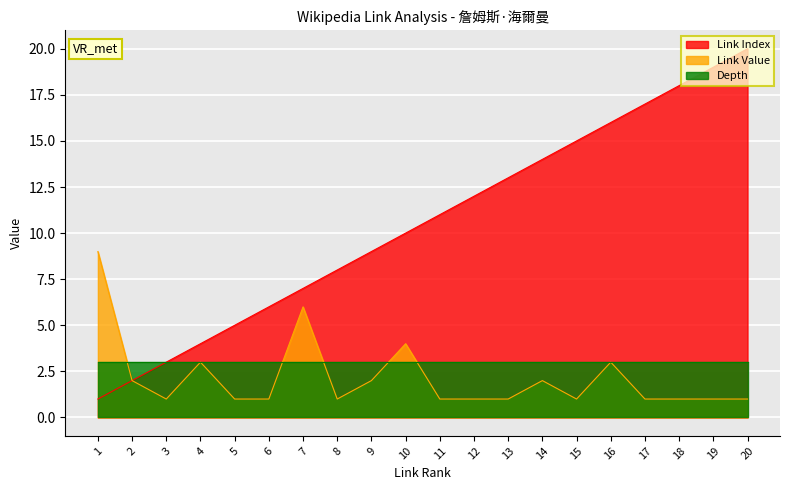

Does the chart display data point markers on the line(s)?

No